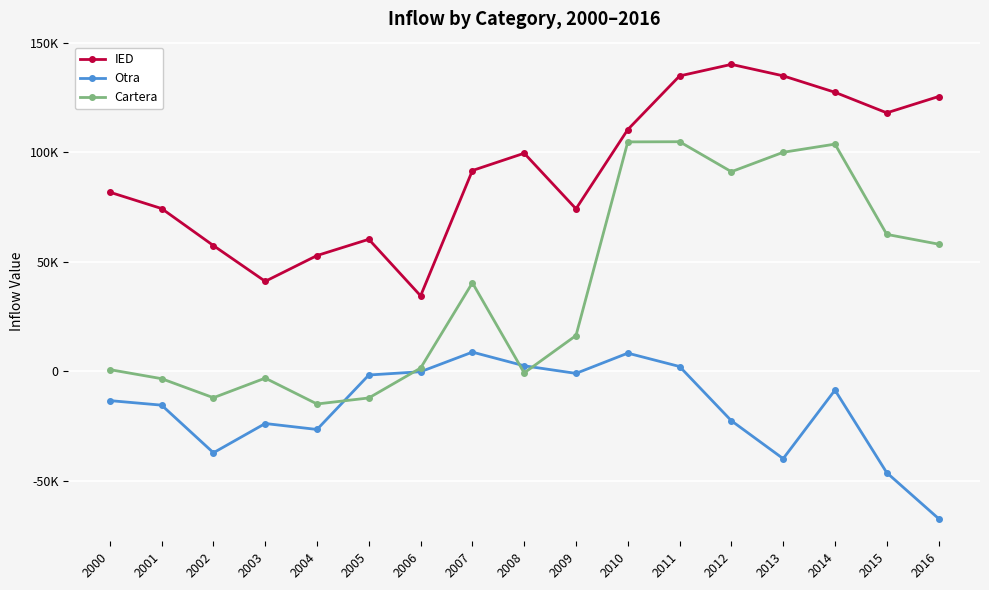

Count the number of categories in the chart.

17